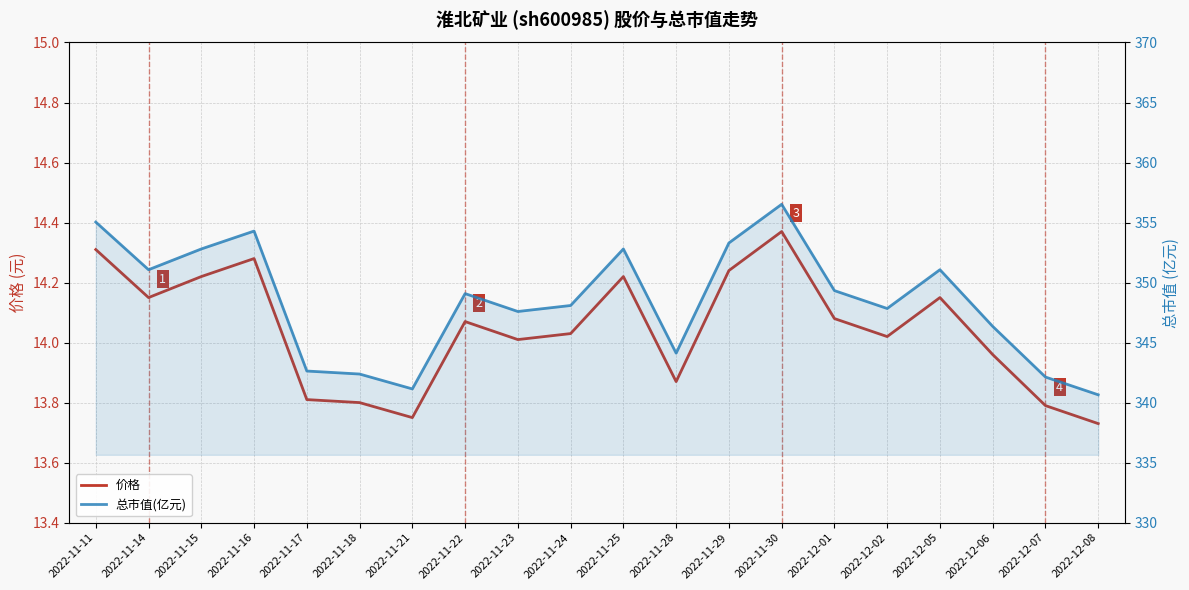

Is the value of 总市值(亿元) at 2022-11-14 greater than the value of 价格 at 2022-12-02?

Yes